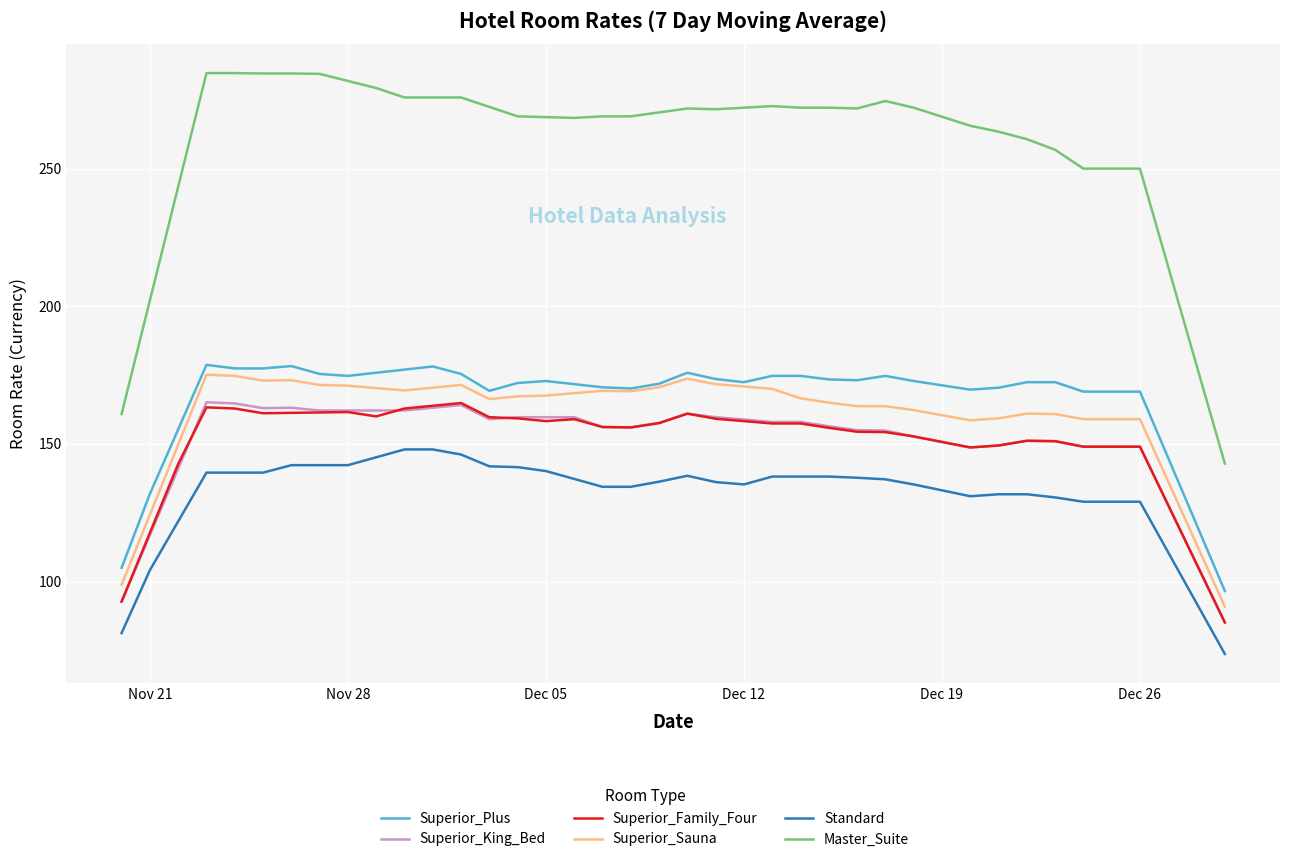

Which series has the largest range (max minus min)?

Master_Suite